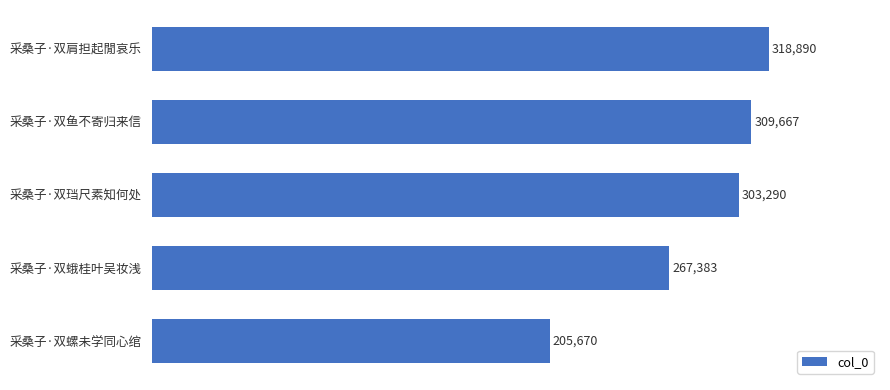

Which label corresponds to the smallest value in the chart?

采桑子·双螺未学同心绾